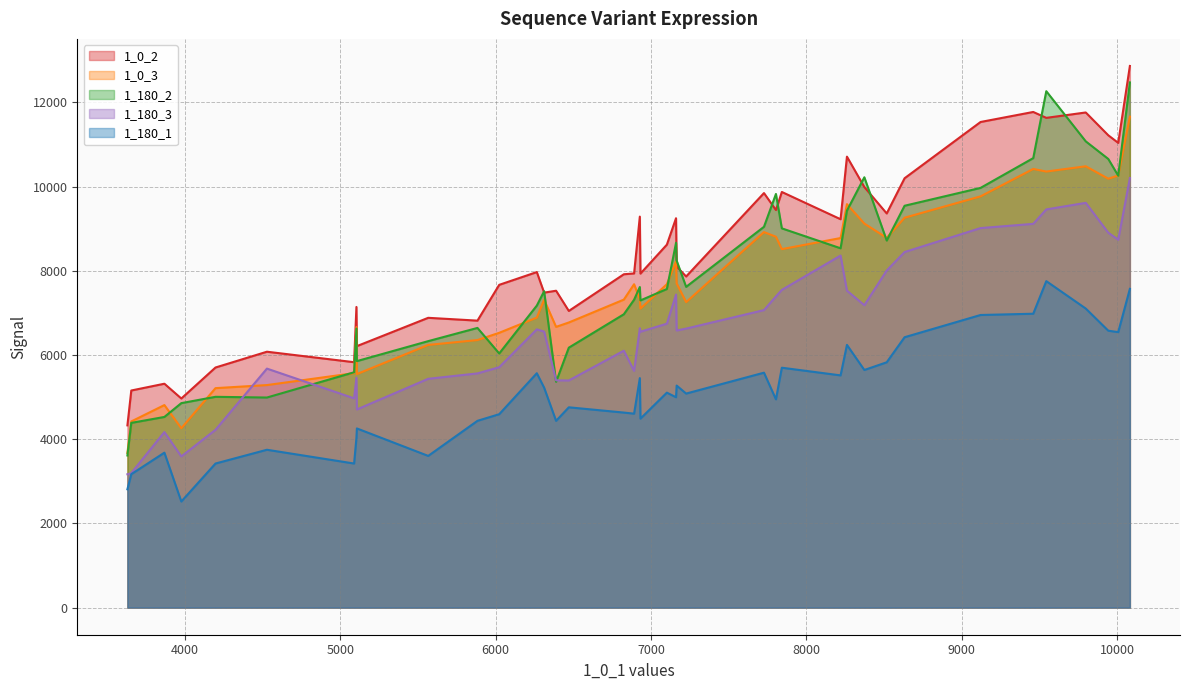

Which series has the largest total across all categories?

1_0_2